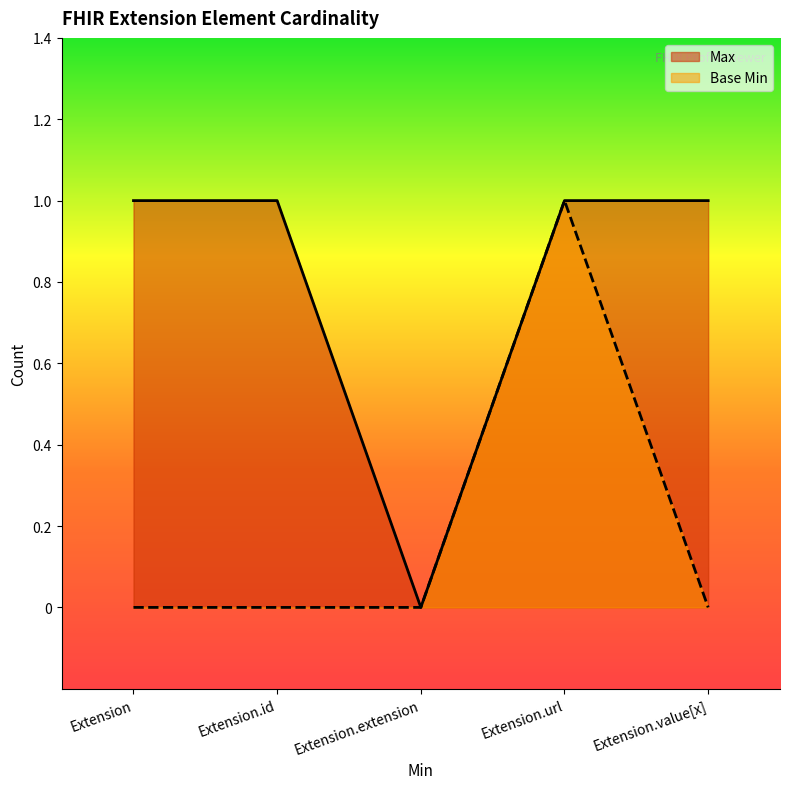

Which series has the widest spread of values?

Max